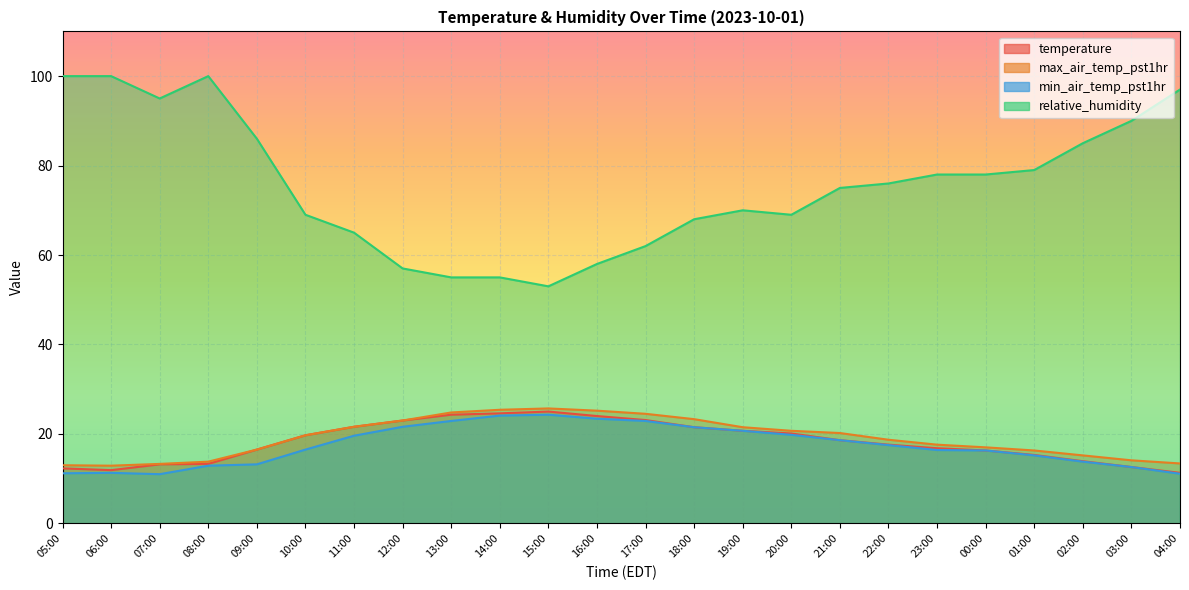

What is the label of the 13th point from the left?

17:00